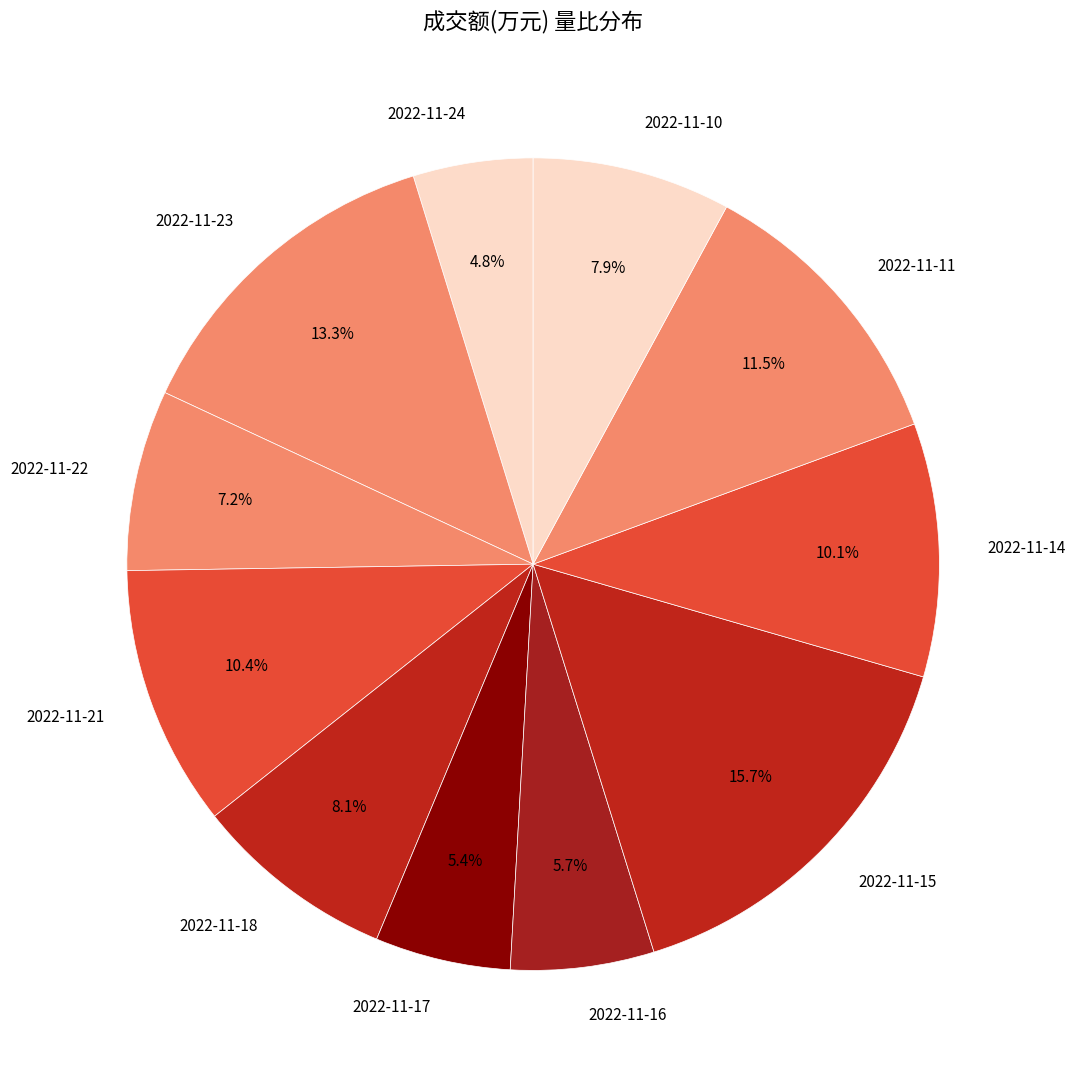

Does 2022-11-22 represent more than half of the total?

No